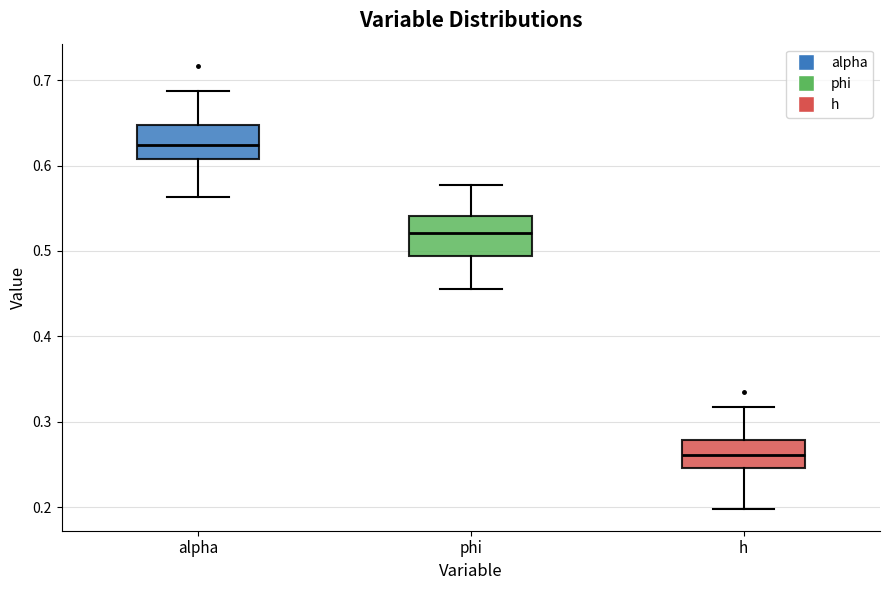

Which box's median line is the highest?

alpha